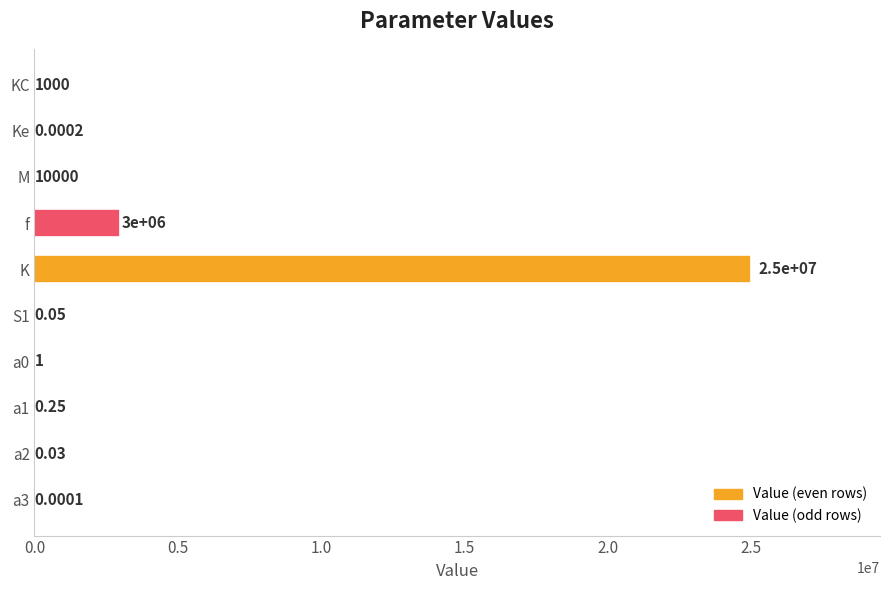

Which label corresponds to the largest value in the chart?

K